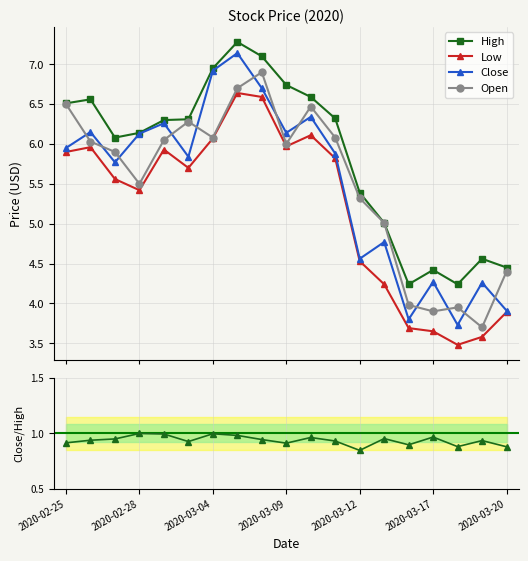

What is the value of the High point at the 8th from the left?

7.3